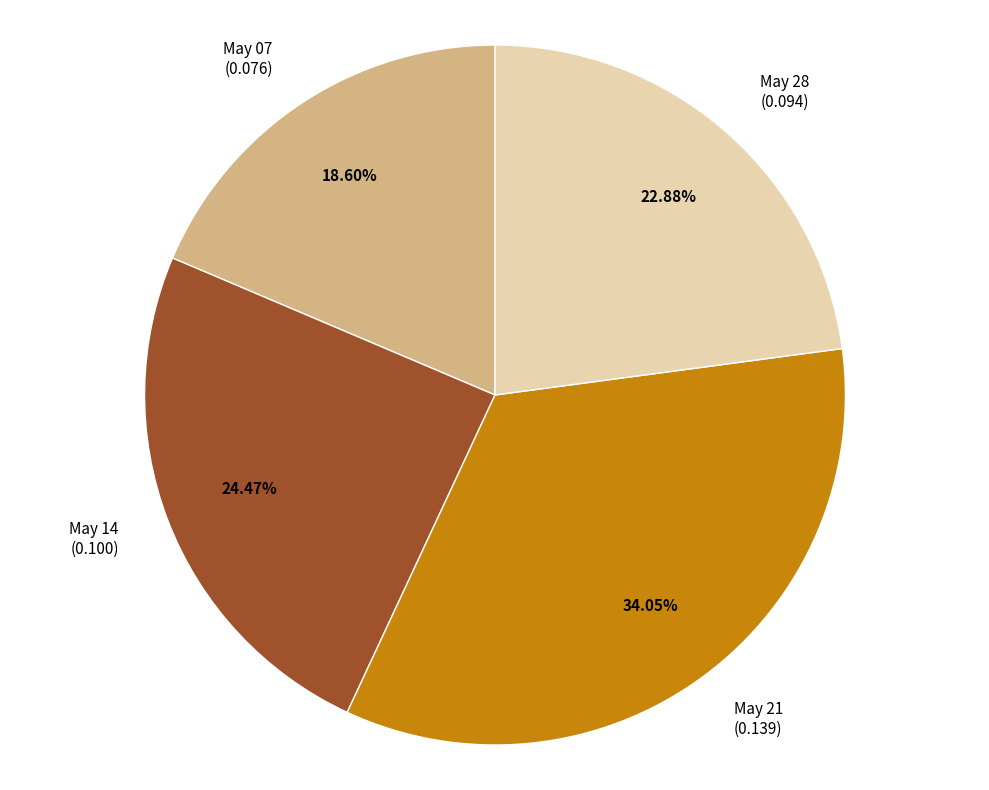

Is there any slice that represents more than half of the pie?

No